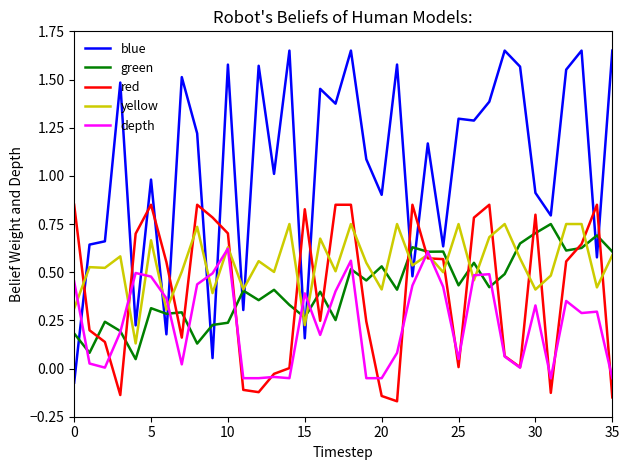

Which series has the widest spread of values?

blue